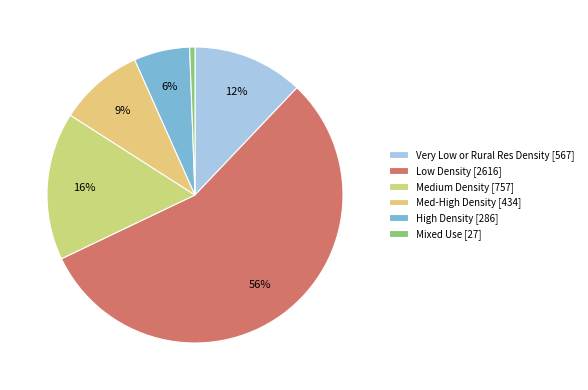

Is there a majority slice in this chart?

Yes